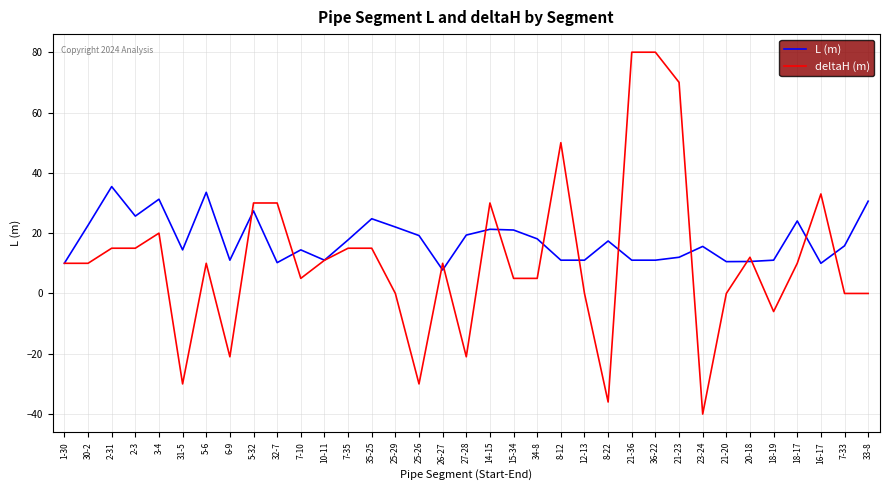

What is the difference between the maximum and second lowest values in the L (m) series?

25.4